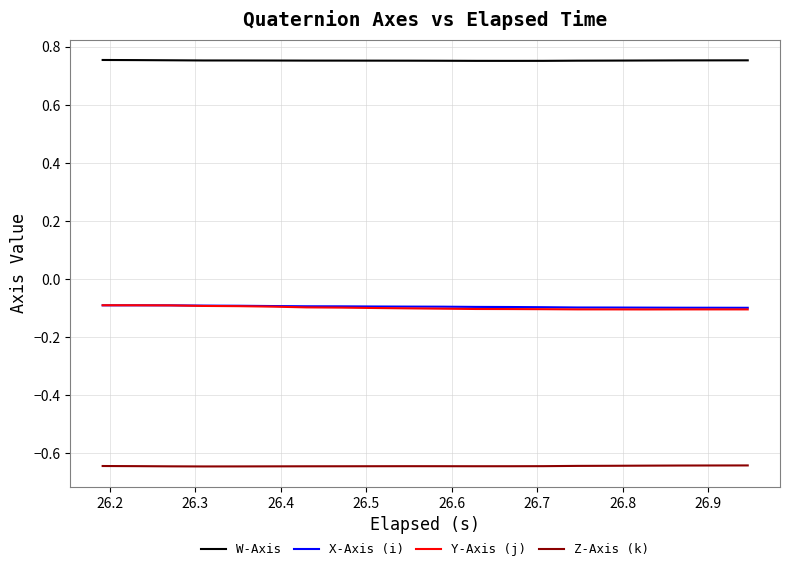

True or false: Z-Axis (k) and Y-Axis (j) intersect in this chart.

False